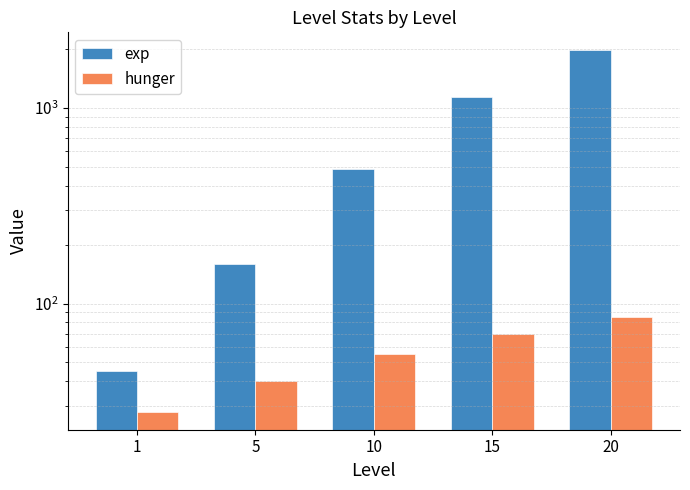

List the series in order of their overall mean, highest first.

exp, hunger